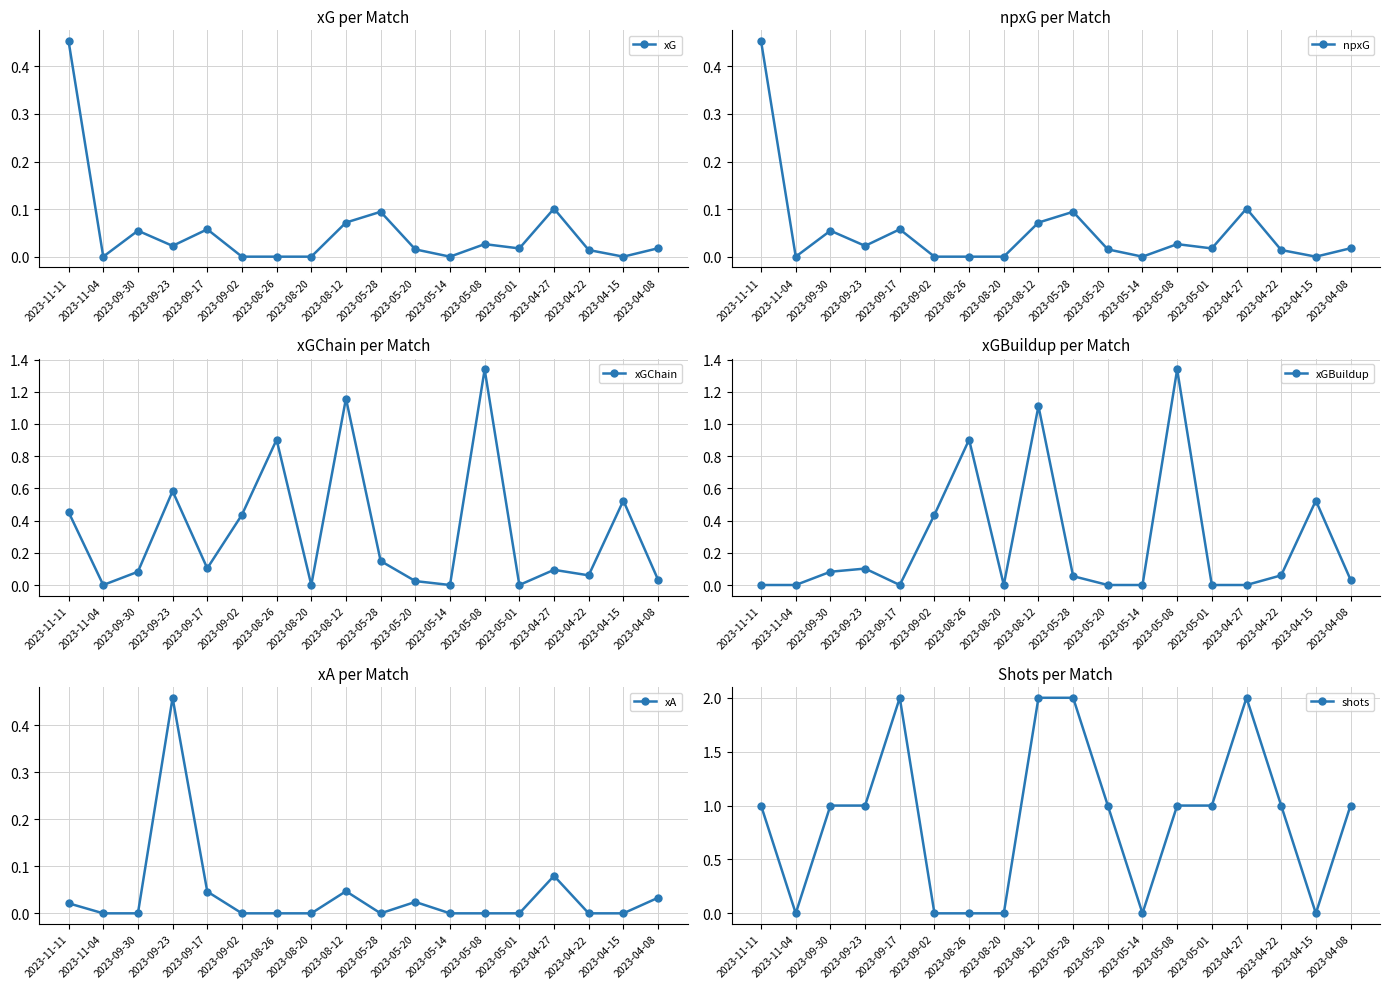

What is the difference between the second highest and minimum values in the xA series?

0.1